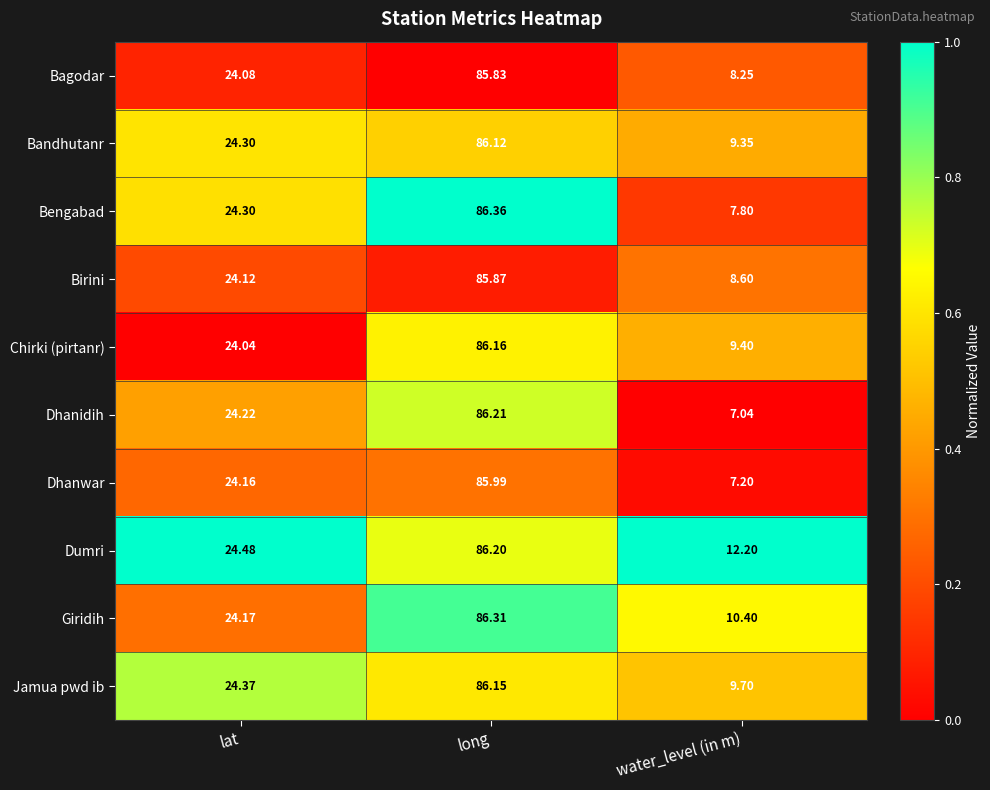

Rank the series at long from lowest to highest value.

Bagodar, Birini, Dhanwar, Bandhutanr, Jamua pwd ib, Chirki (pirtanr), Dumri, Dhanidih, Giridih, Bengabad